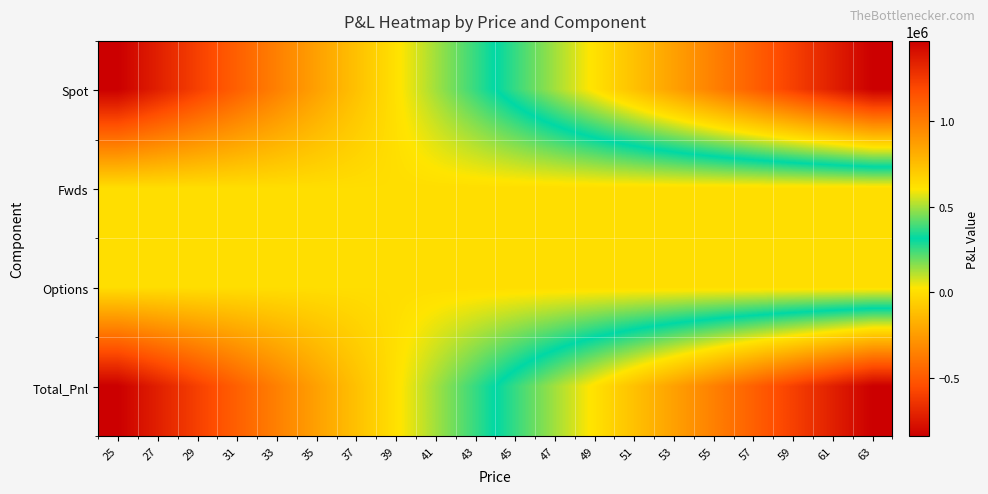

Which has a higher value, 37 or 59?

59